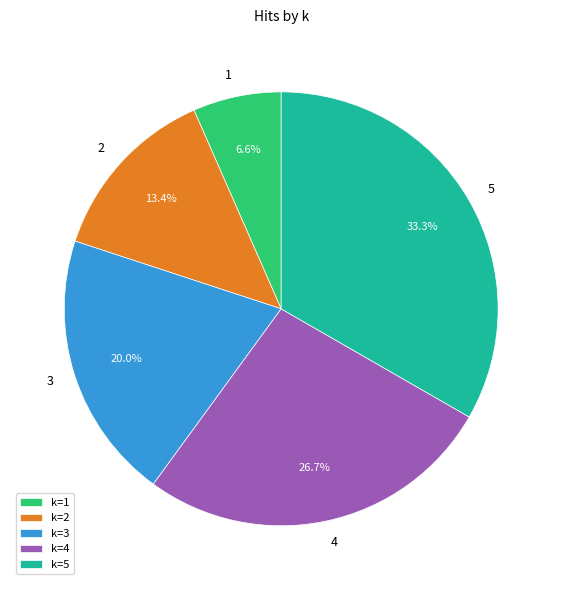

What is the smallest slice in the pie chart?

1